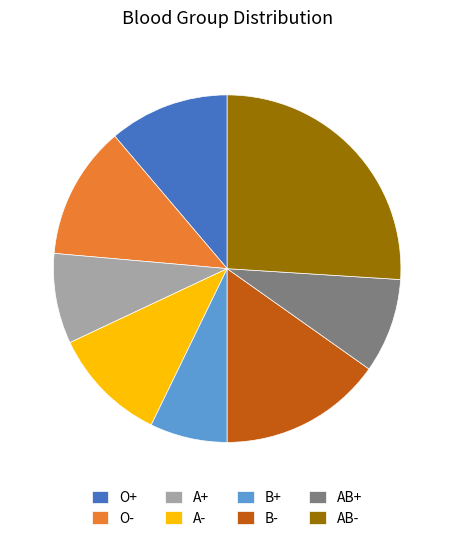

Which has a higher value, O- or B-?

B-